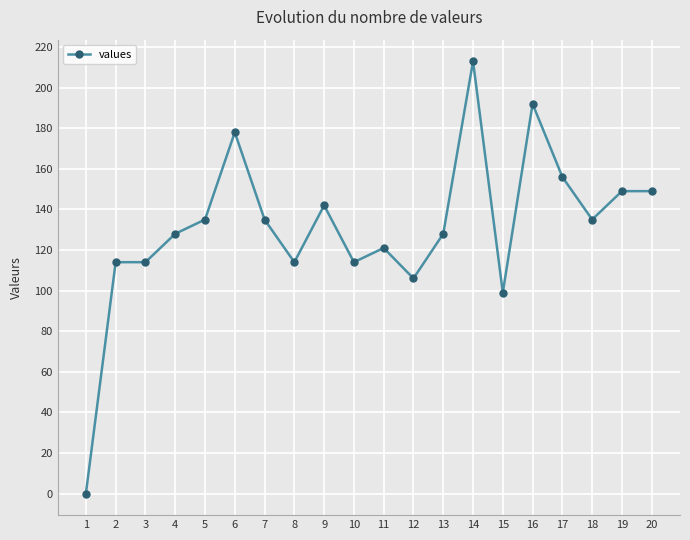

What is the sum of all values?

2622